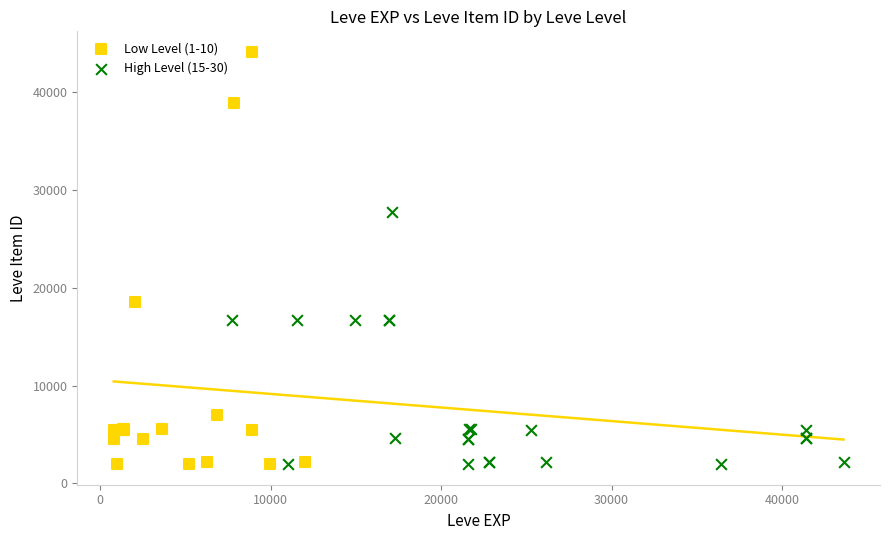

Which series reaches the maximum Y coordinate?

Low Level (1-10)